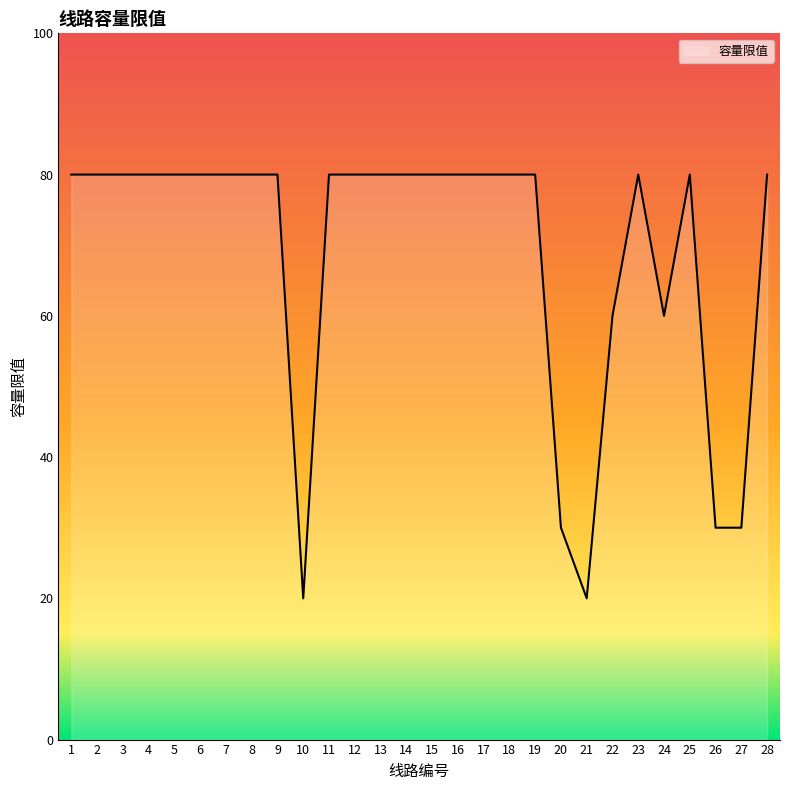

Approximately how many times larger is the value at 3 compared to 19?

1.0